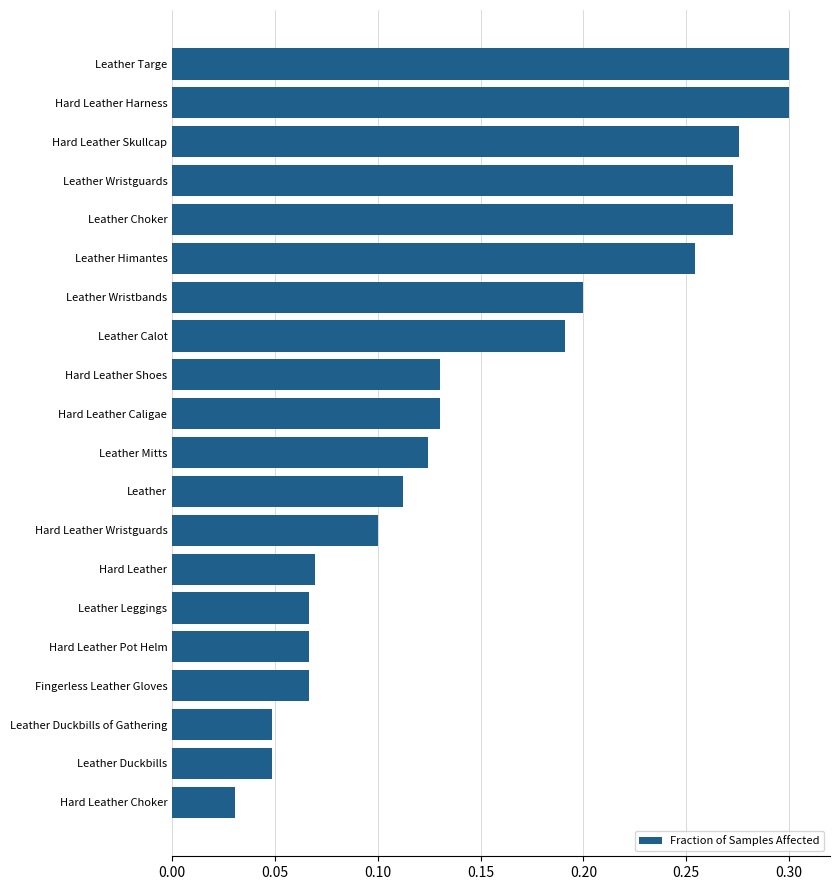

How many data points does each series have?

20